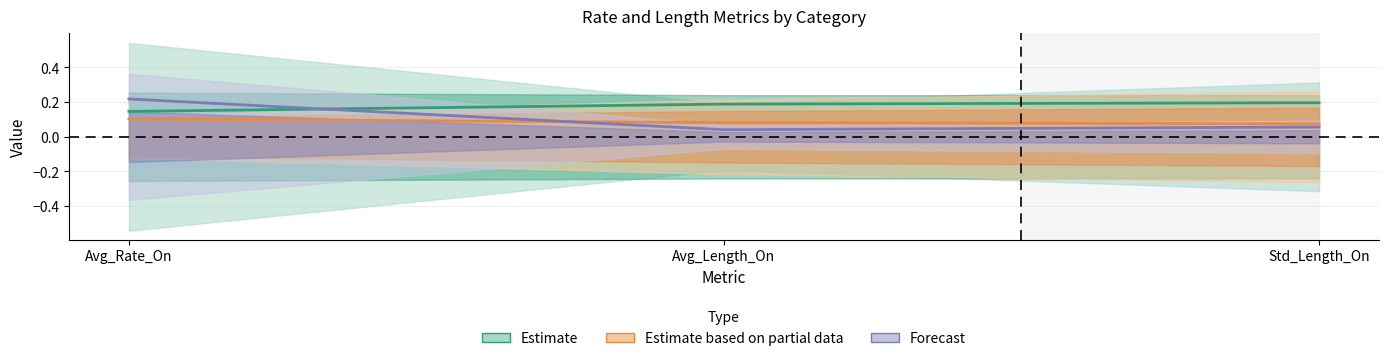

Which series has the largest range (max minus min)?

Forecast